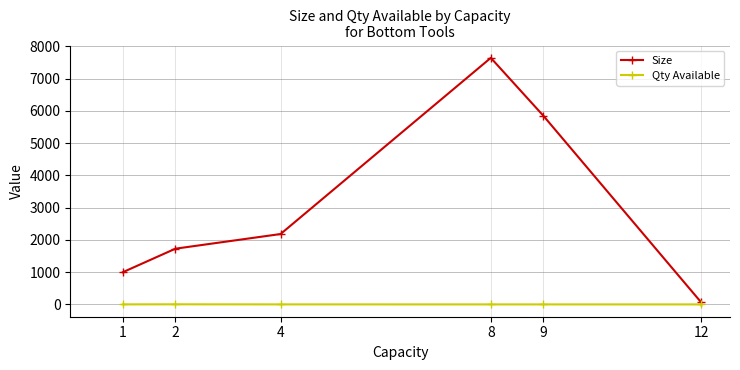

Which series changed the most between 2 and 8?

Size